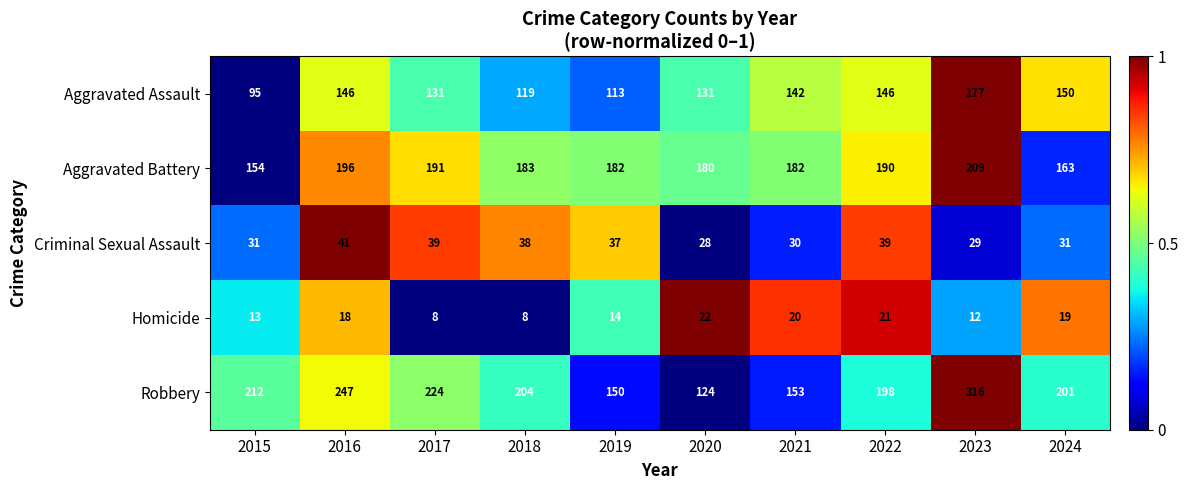

What is the difference between the highest and lowest values at 2019?

168